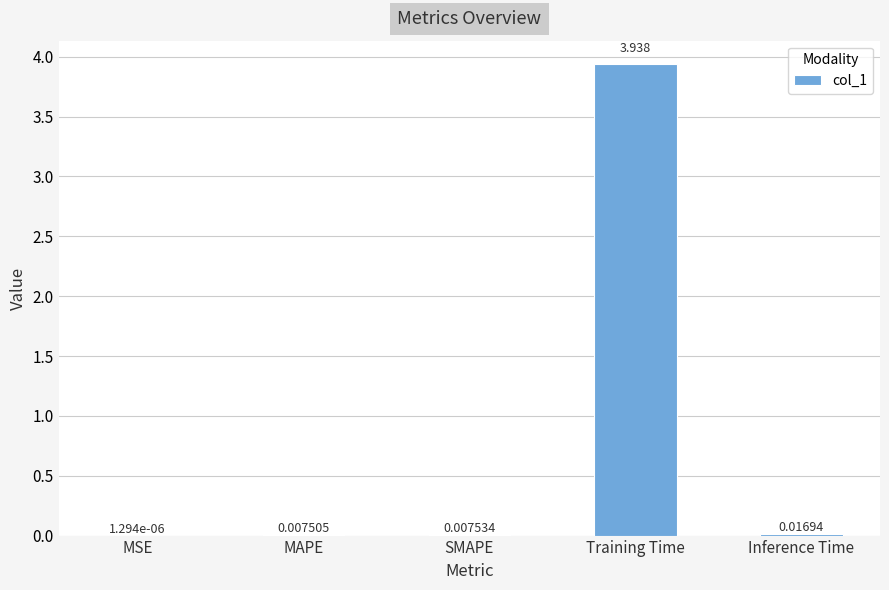

At which label is the value closest to 1?

Inference Time